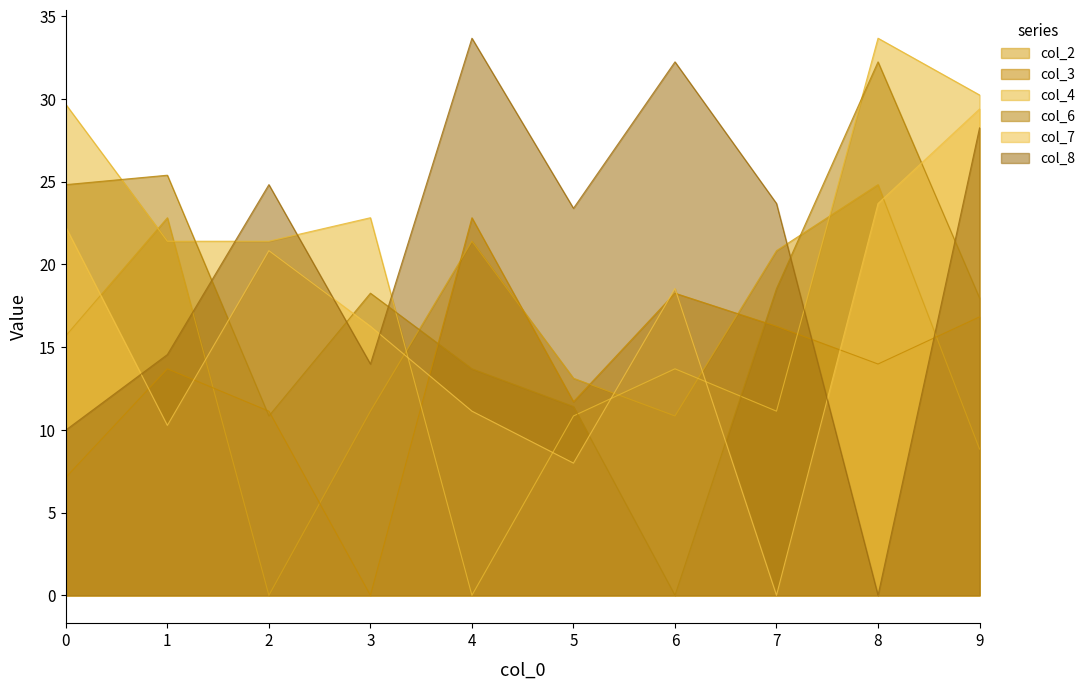

Rank the categories by col_6 value from lowest to highest.

6, 2, 5, 4, 9, 3, 7, 0, 1, 8